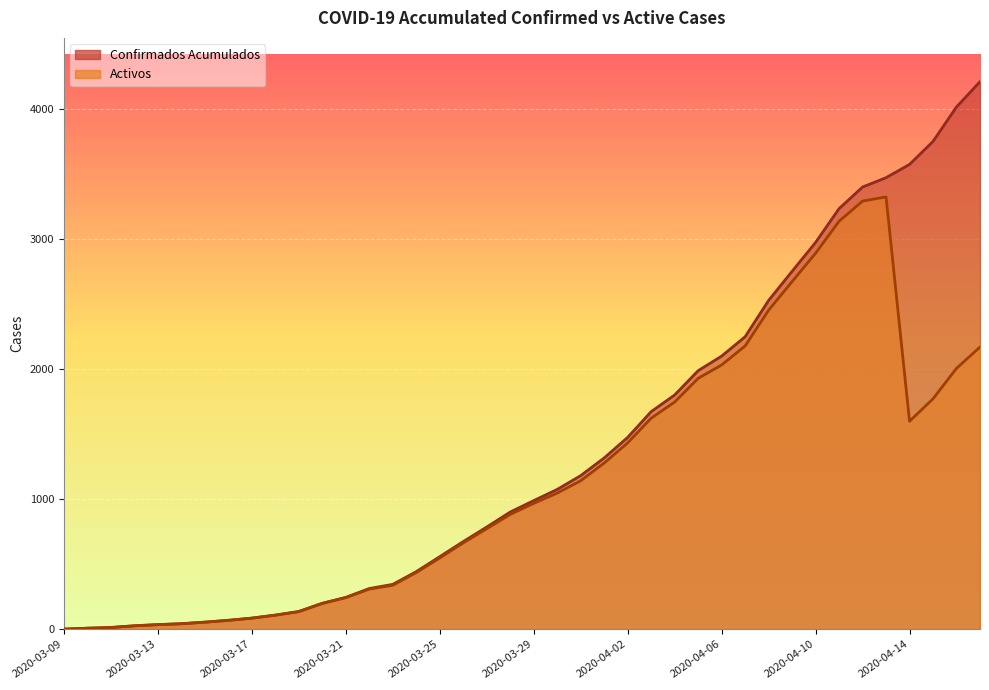

What is the difference between the highest and lowest values at 2020-03-24?

7